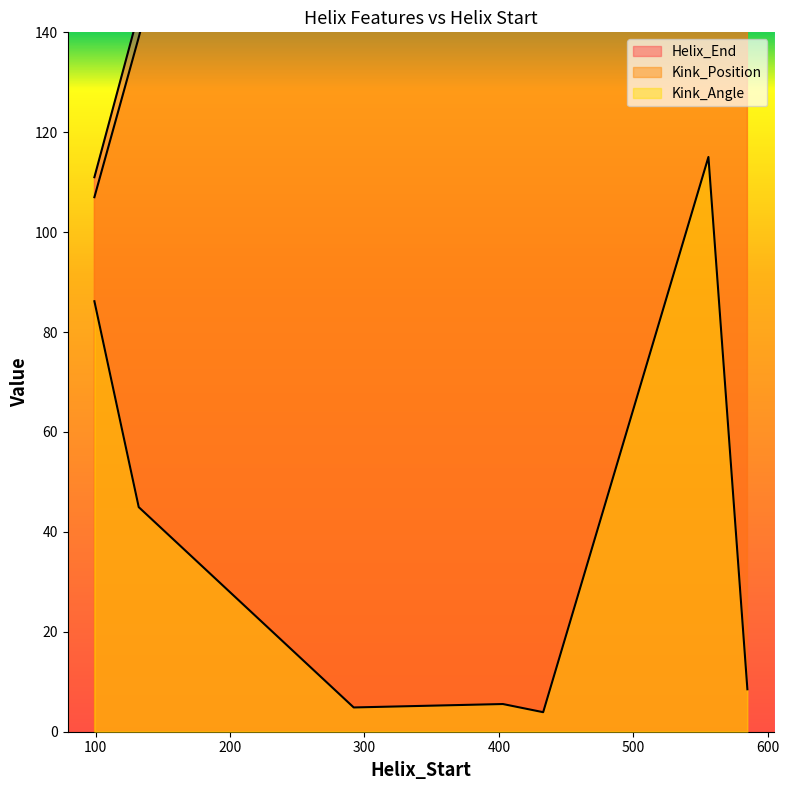

What is the difference between the highest and lowest values at 433?

441.1